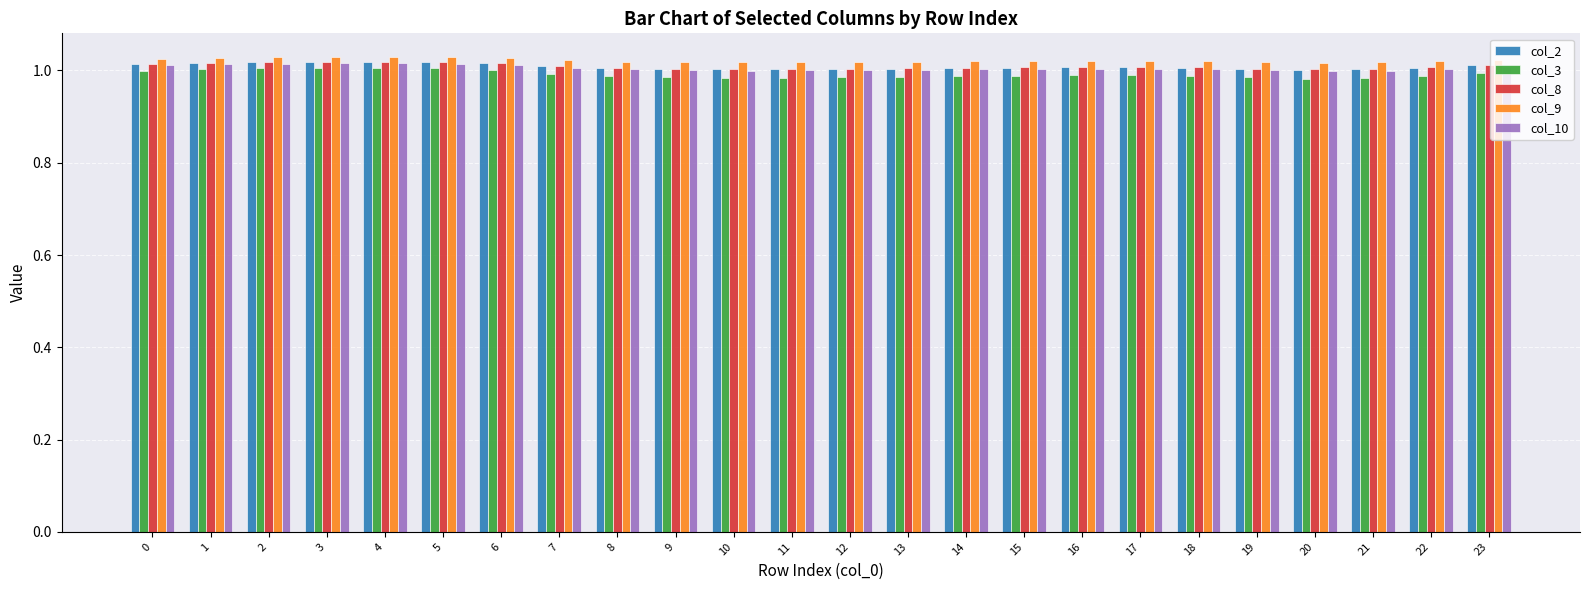

Which series has the largest range (max minus min)?

col_3